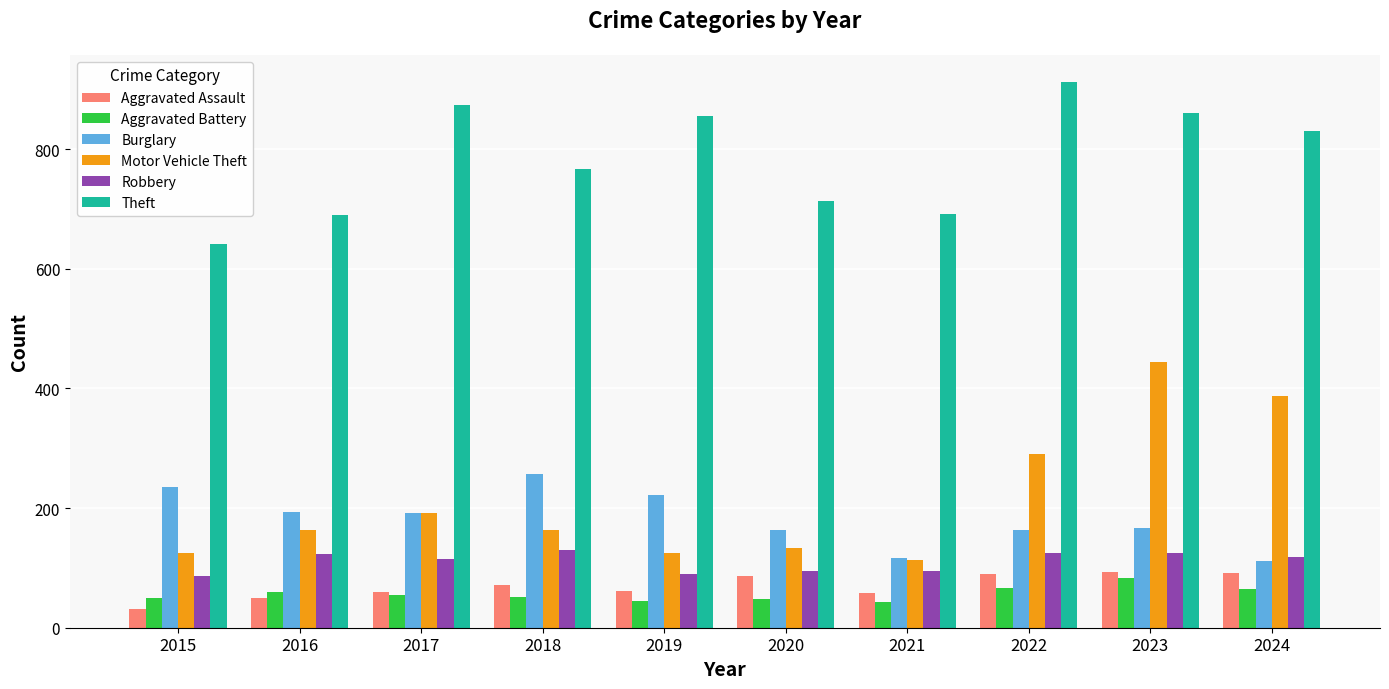

What are all the series names shown in the legend?

Aggravated Assault, Aggravated Battery, Burglary, Motor Vehicle Theft, Robbery, Theft